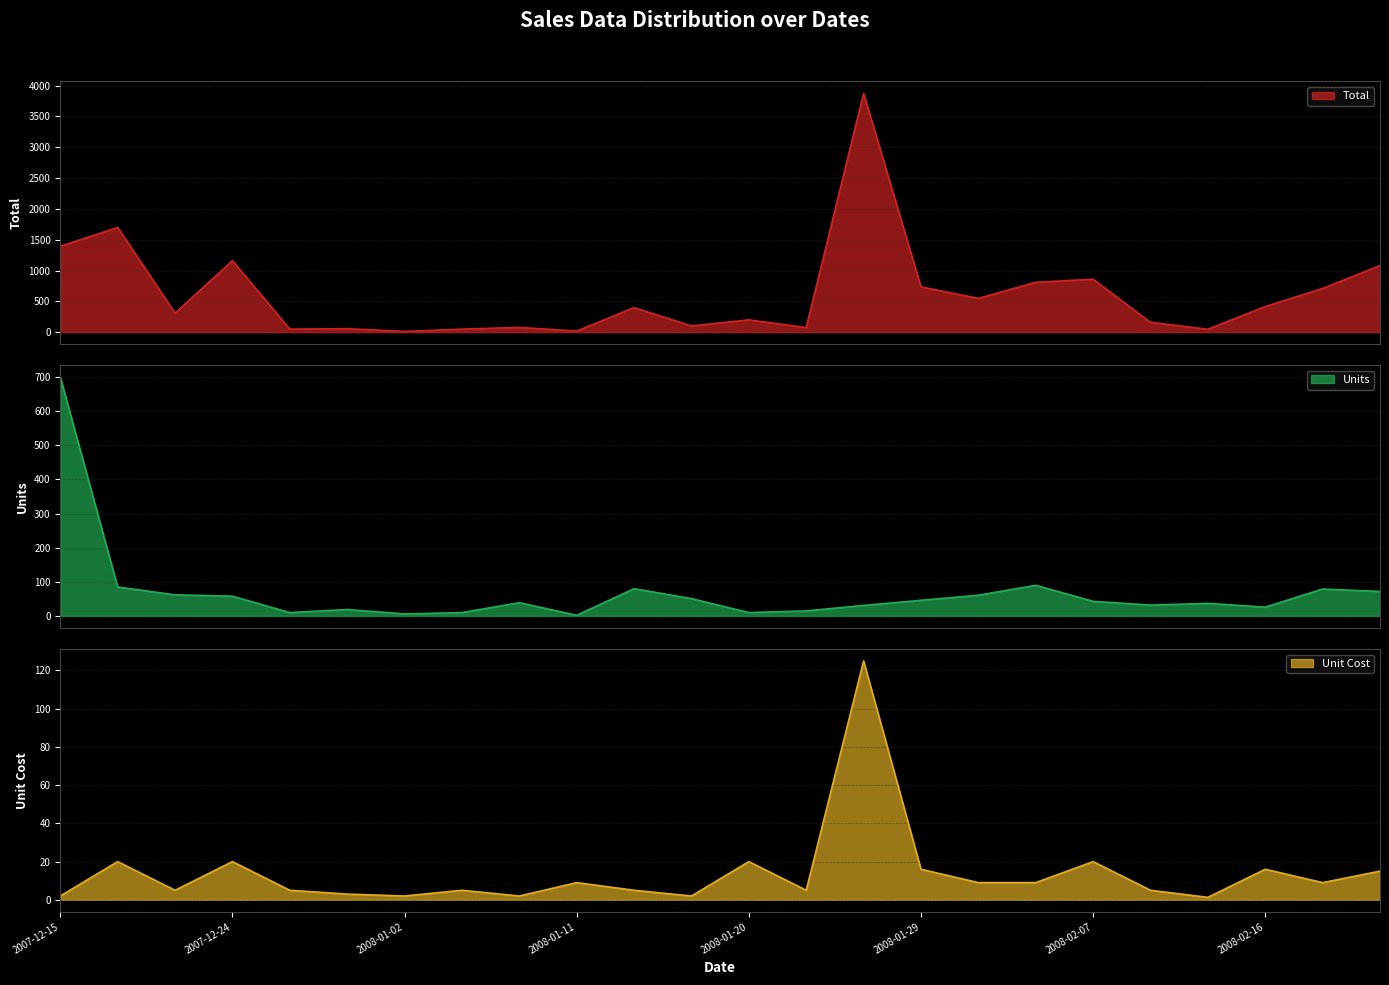

In Unit Cost, how many points are higher than both neighbors (excluding endpoints)?

8